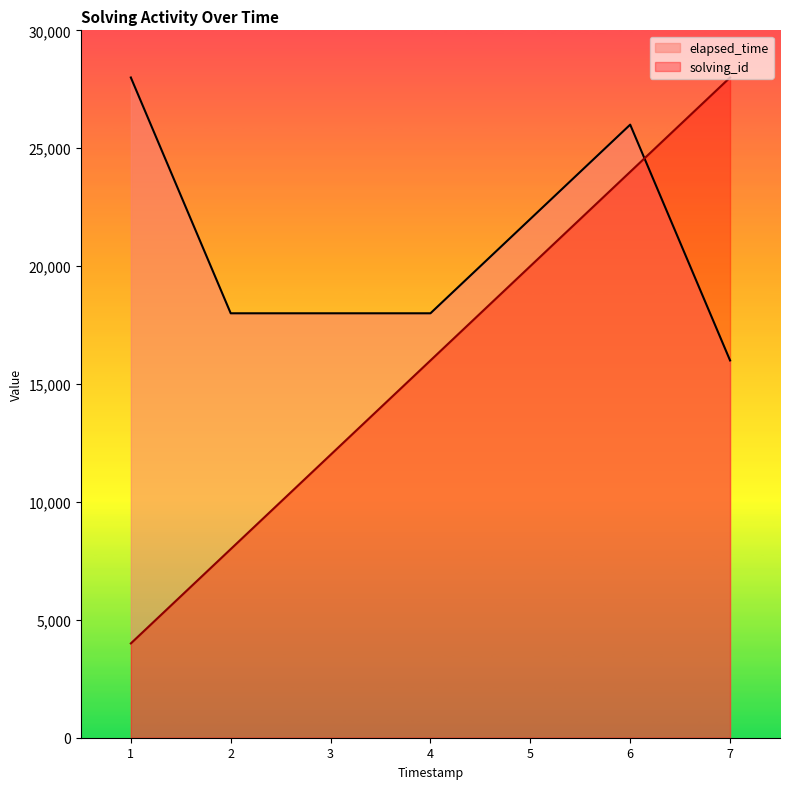

What is the value of the elapsed_time point at the 4th from the left?

18000